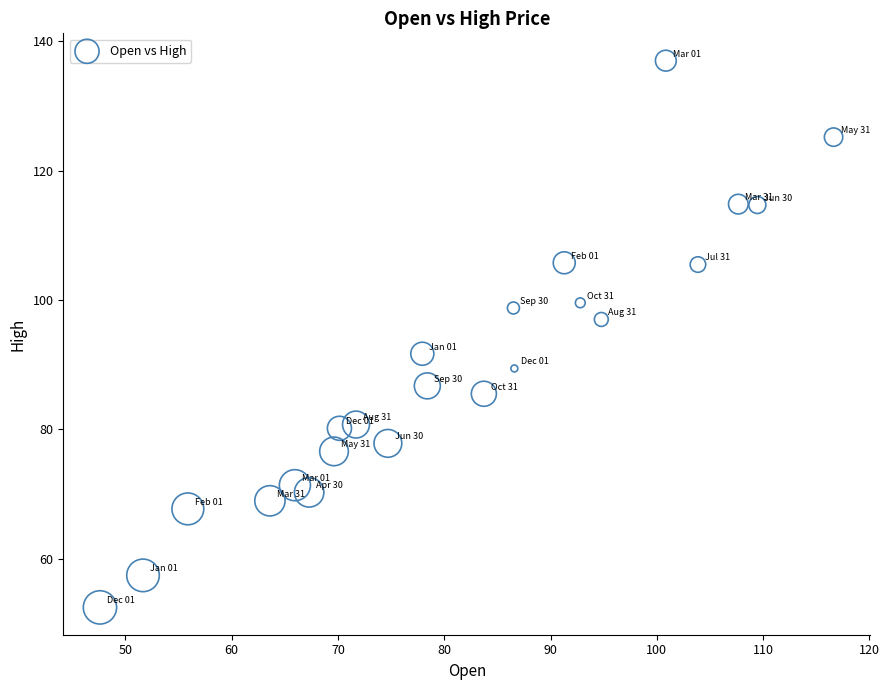

What is the range of Y values (max minus min)?

84.5